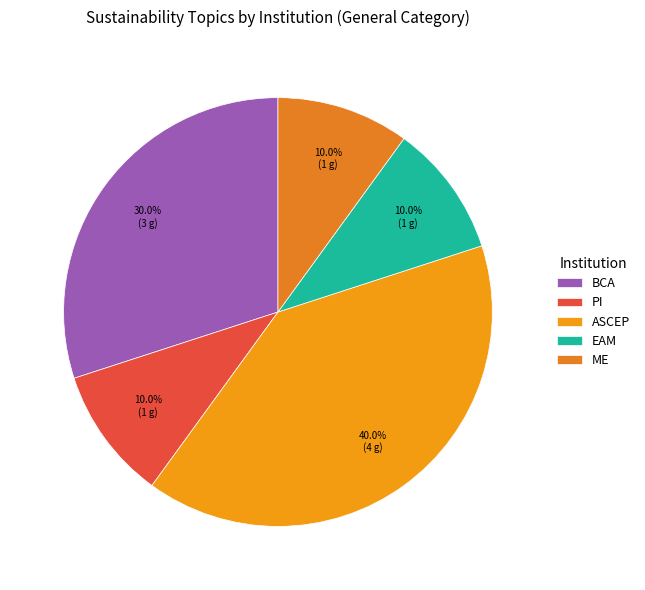

Does EAM account for over 50% of the chart?

No